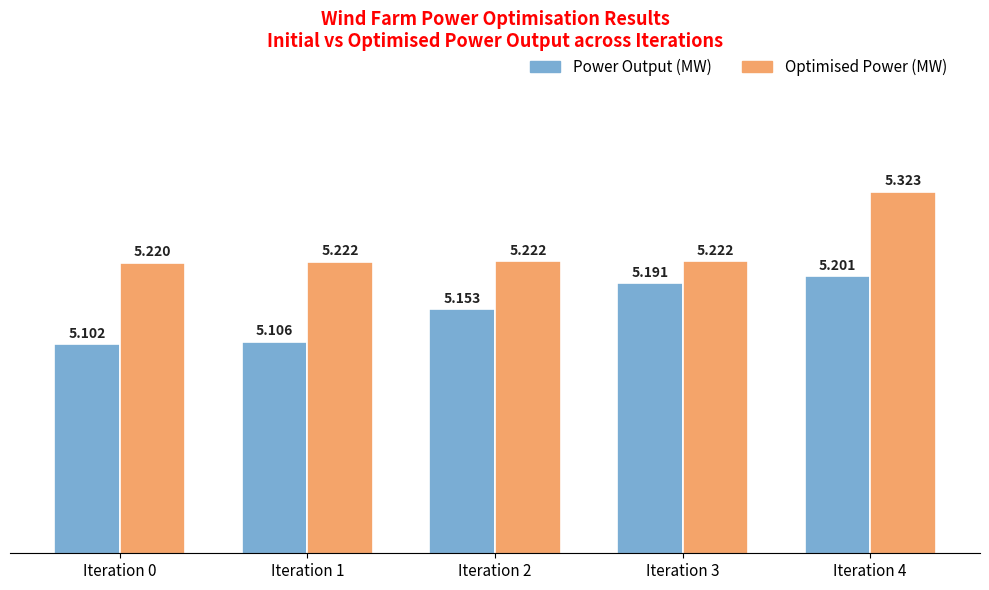

What is the difference between the highest and lowest values at Iteration 0?

0.1